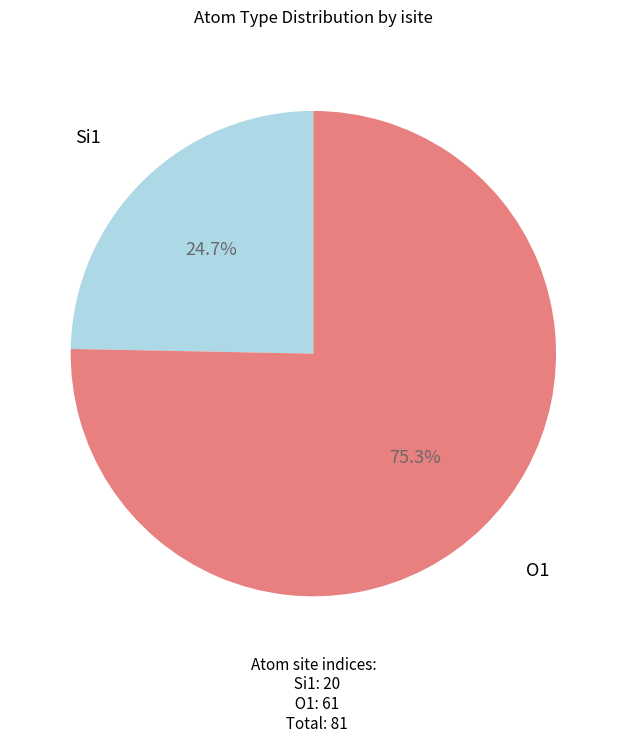

How many segments does this pie chart have?

2